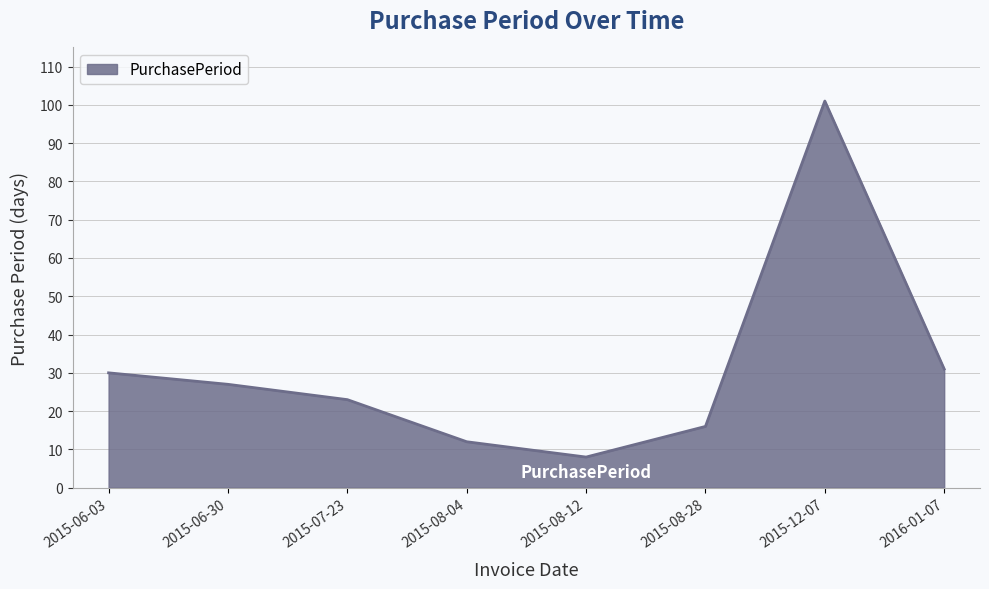

Rank the categories by value from highest to lowest.

2015-12-07, 2016-01-07, 2015-06-03, 2015-06-30, 2015-07-23, 2015-08-28, 2015-08-04, 2015-08-12